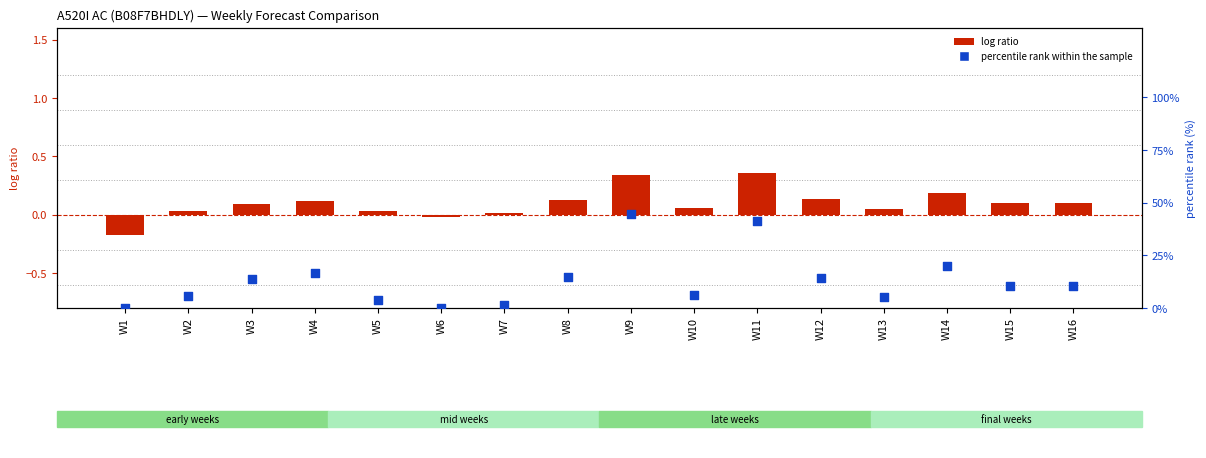

Which series has the widest spread of Y values?

percentile rank within the sample